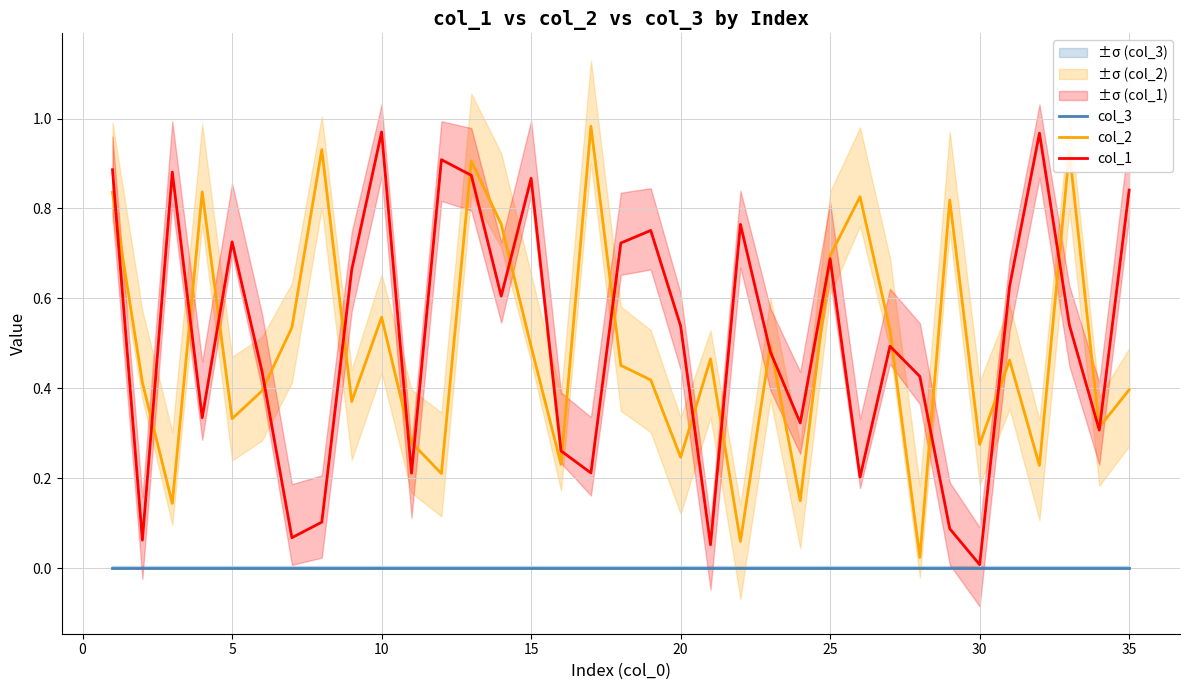

What is the value of the col_1 point at the 3rd from the left?

0.9